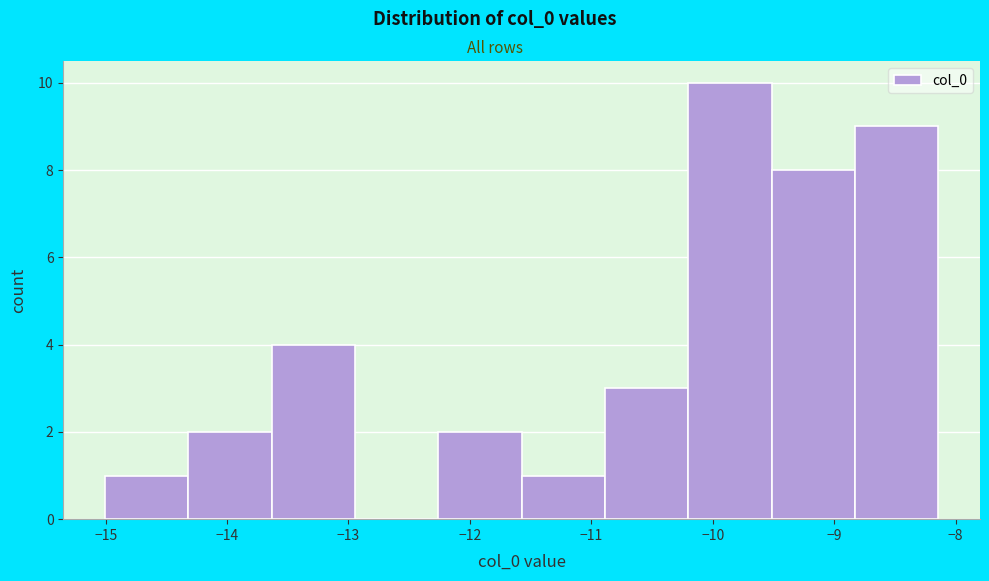

What is the height of the bar covering -11.6 to -10.9 on the x-axis? Neither the bar edges nor the heights are printed on the chart, so give them approximately, as read against the axes.

1